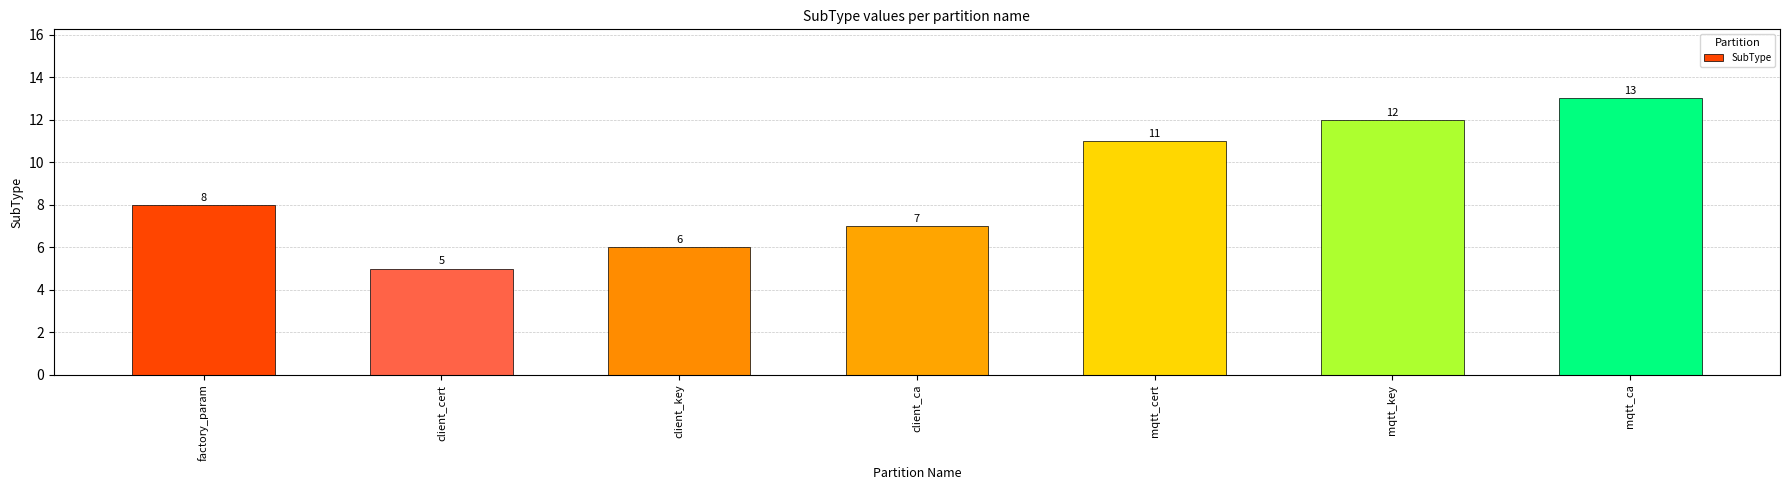

The chart shows a value of 12 at mqtt_key. True or false?

True